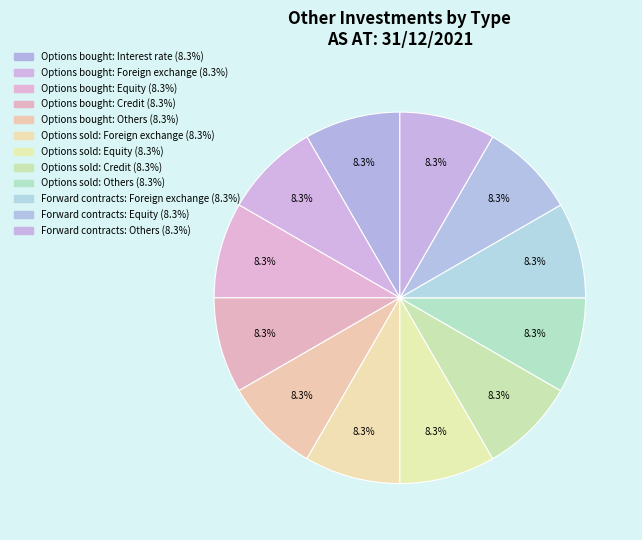

Rank the categories by value from highest to lowest.

Forward contracts (Others), Options bought (Interest rate), Options bought (Foreign exchange), Options bought (Equity), Options bought (Credit), Options bought (Others), Options sold (Foreign exchange), Options sold (Equity), Options sold (Credit), Options sold (Others), Forward contracts (Foreign exchange), Forward contracts (Equity)